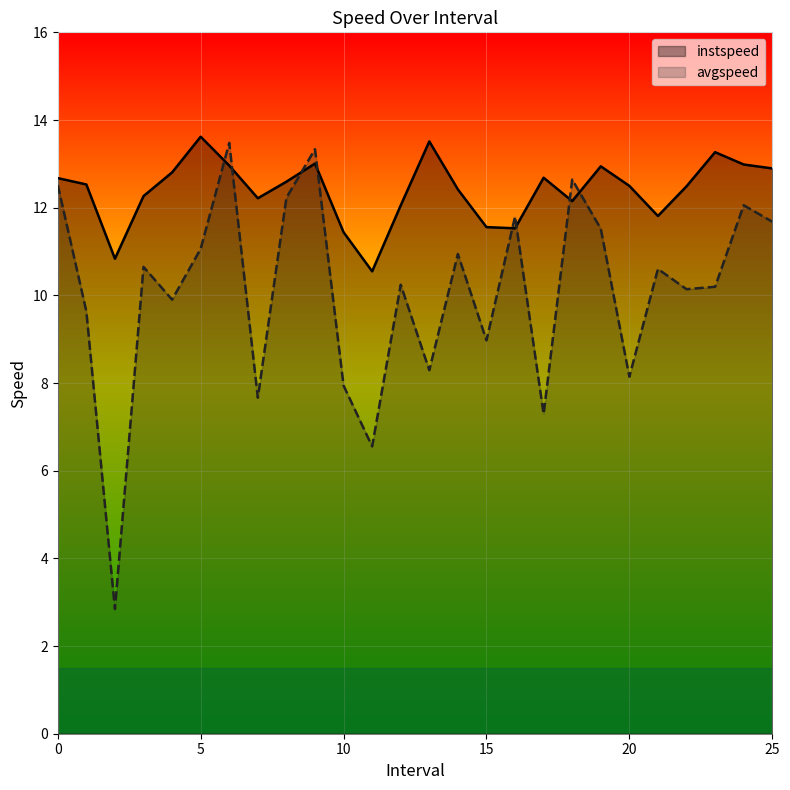

List the series in order of their peak value, lowest first.

avgspeed, instspeed